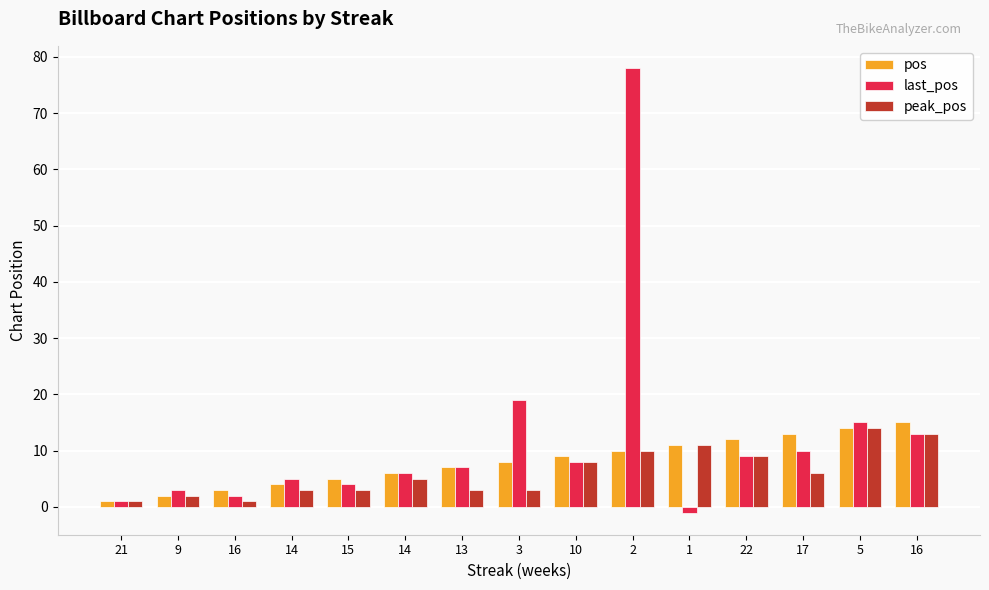

The pos series shows 8 at 3. True or false?

True